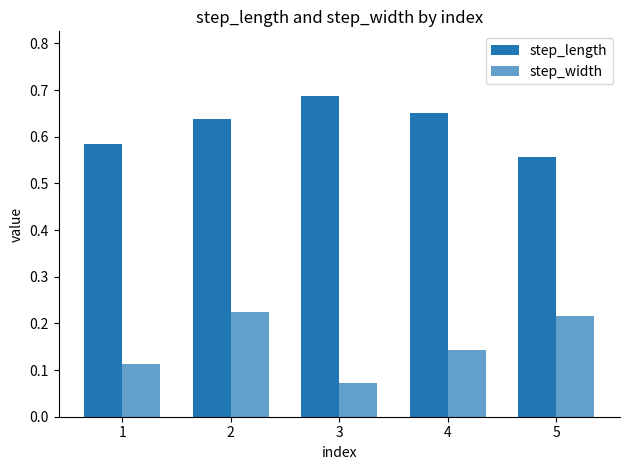

Reading left to right, transcribe all the data shown in this chart.

step_length: 1=0.6	2=0.6	3=0.7	4=0.7	5=0.6
step_width: 1=0.1	2=0.2	3=0.1	4=0.1	5=0.2